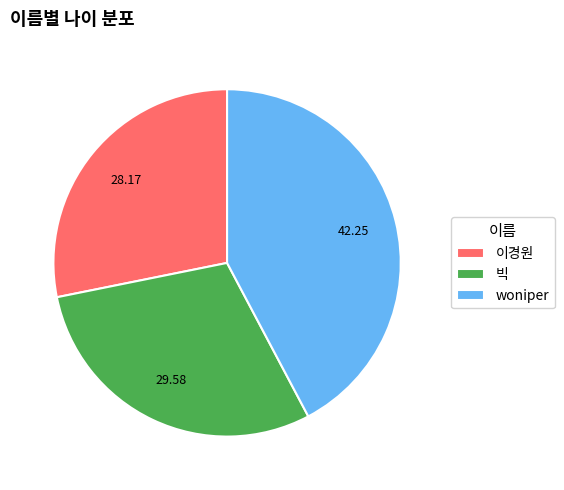

What is the ratio of the value at 이경원 to the value at woniper?

0.7